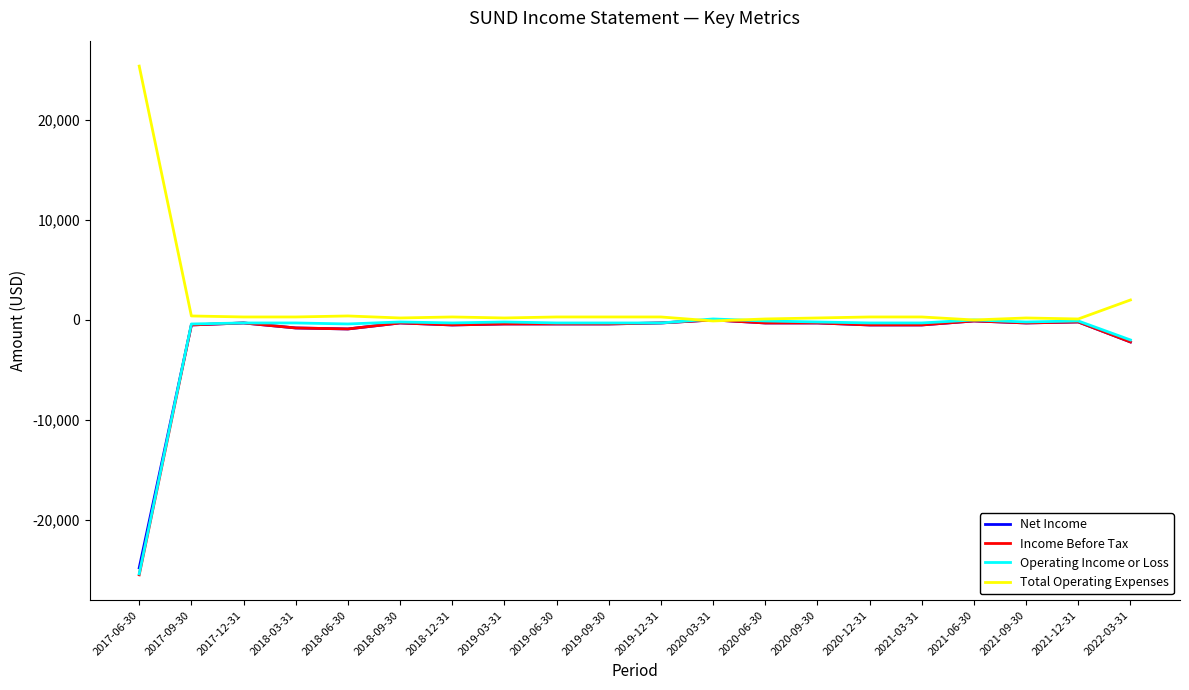

Which series has the largest total across all categories?

Total Operating Expenses